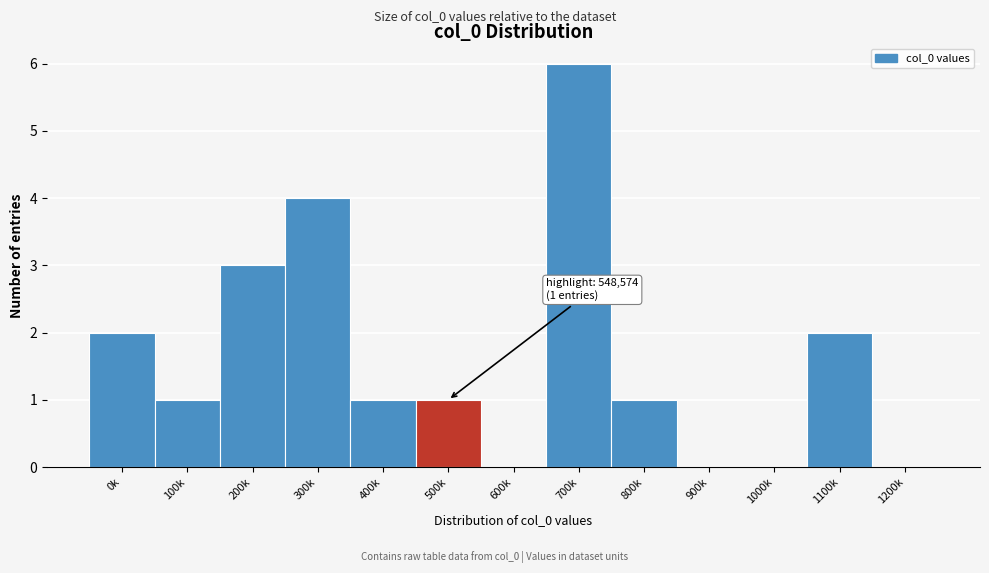

Reading right to left, transcribe all the data shown in this chart.

1200k=0	1100k=2	1000k=0	900k=0	800k=1	700k=6	600k=0	500k=1	400k=1	300k=4	200k=3	100k=1	0k=2